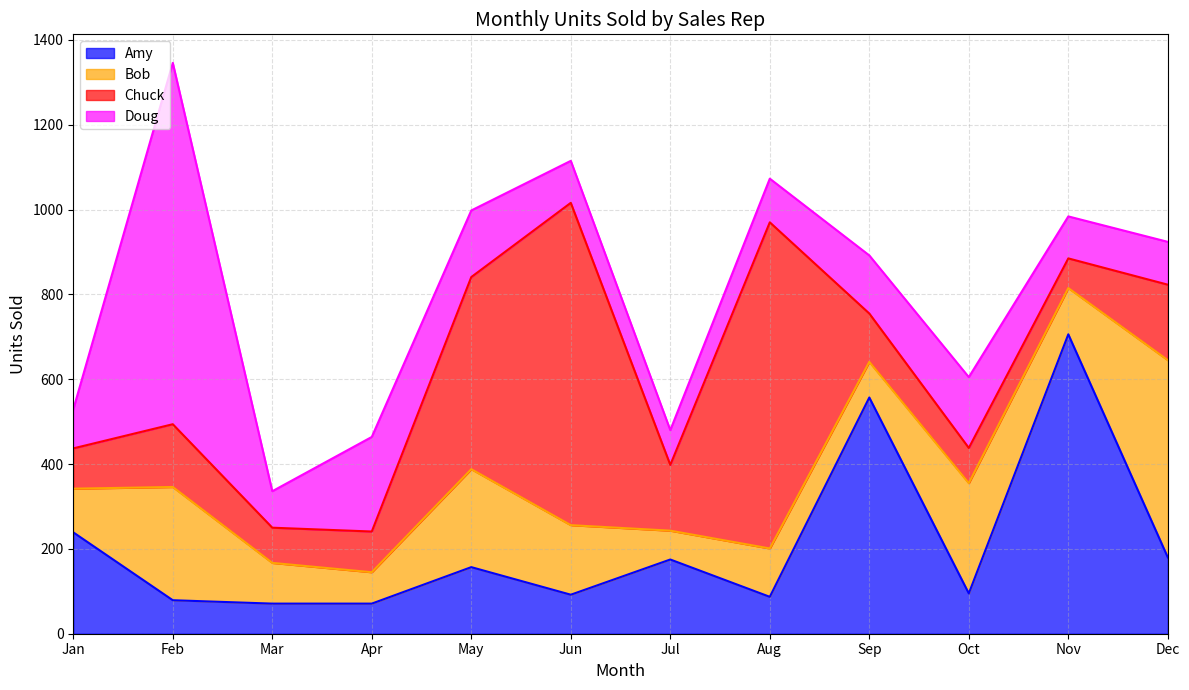

What is the difference between the maximum and second lowest values in the Bob series?

391